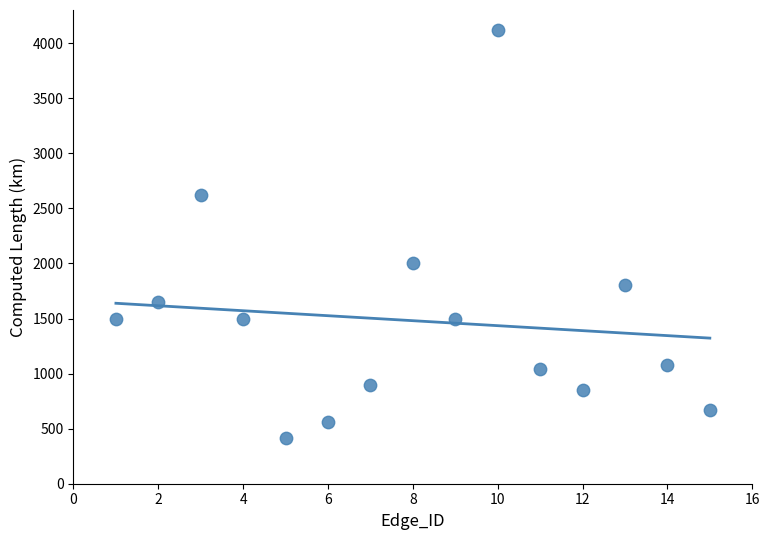

What Y value in the scatter plot is closest to 2267?

2004.4